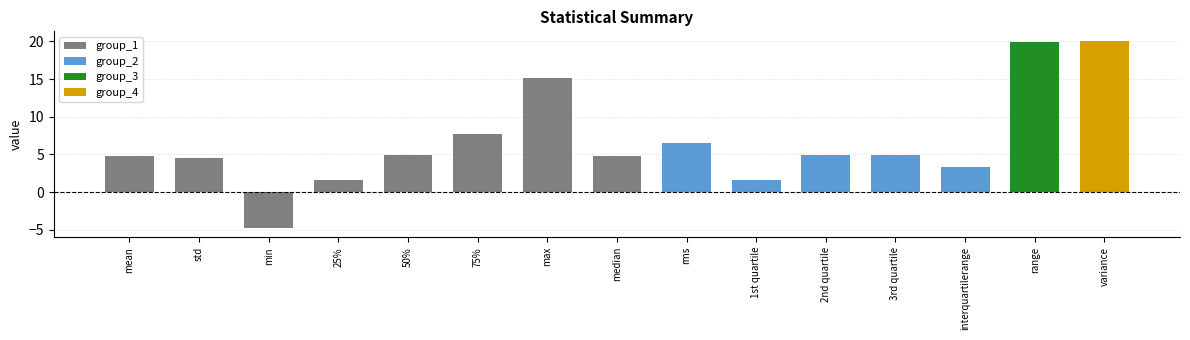

What is the minimum value shown in the chart?

-4.7